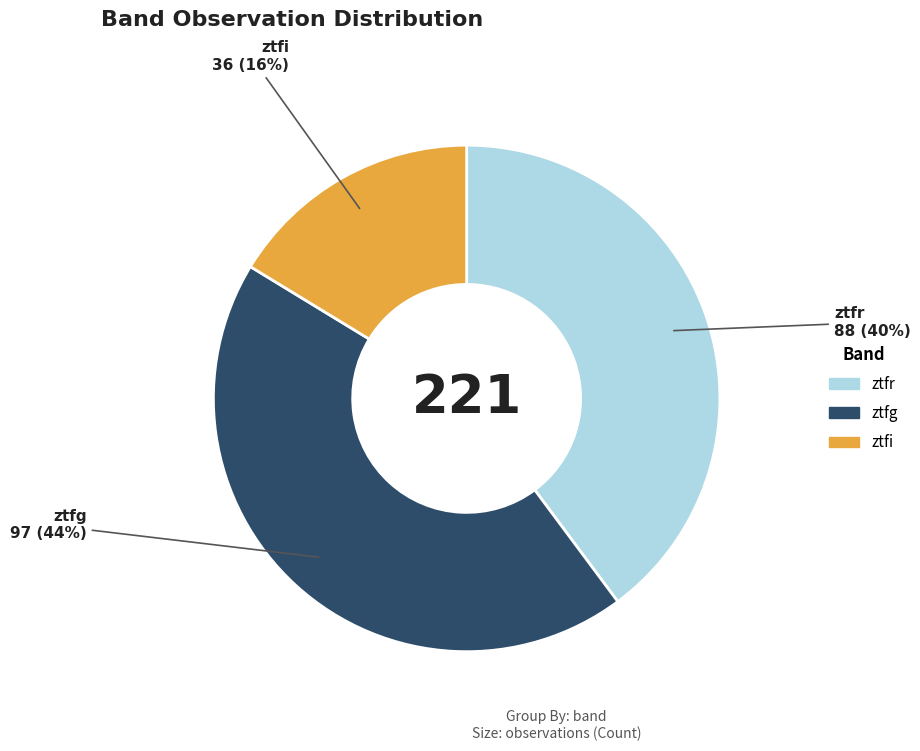

Count the number of slices in the pie.

3